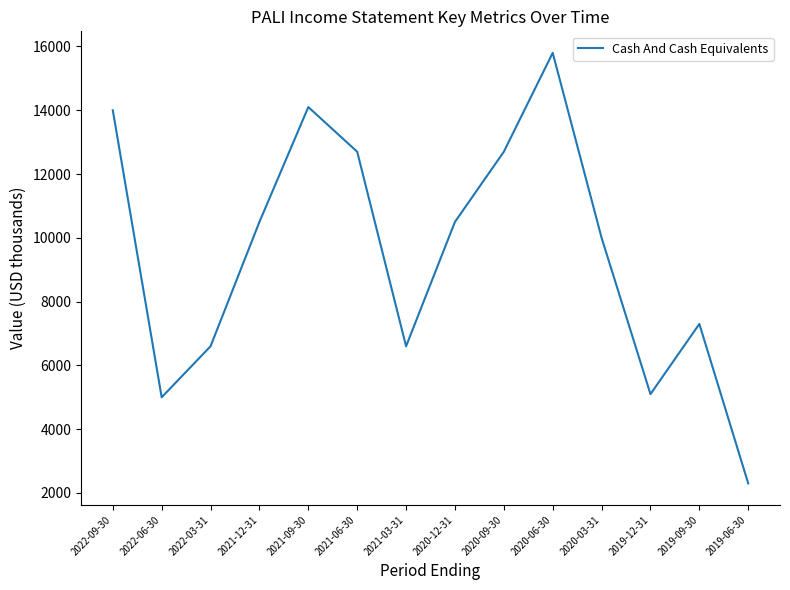

What is the change in value from 2022-06-30 to 2021-03-31?

+1600